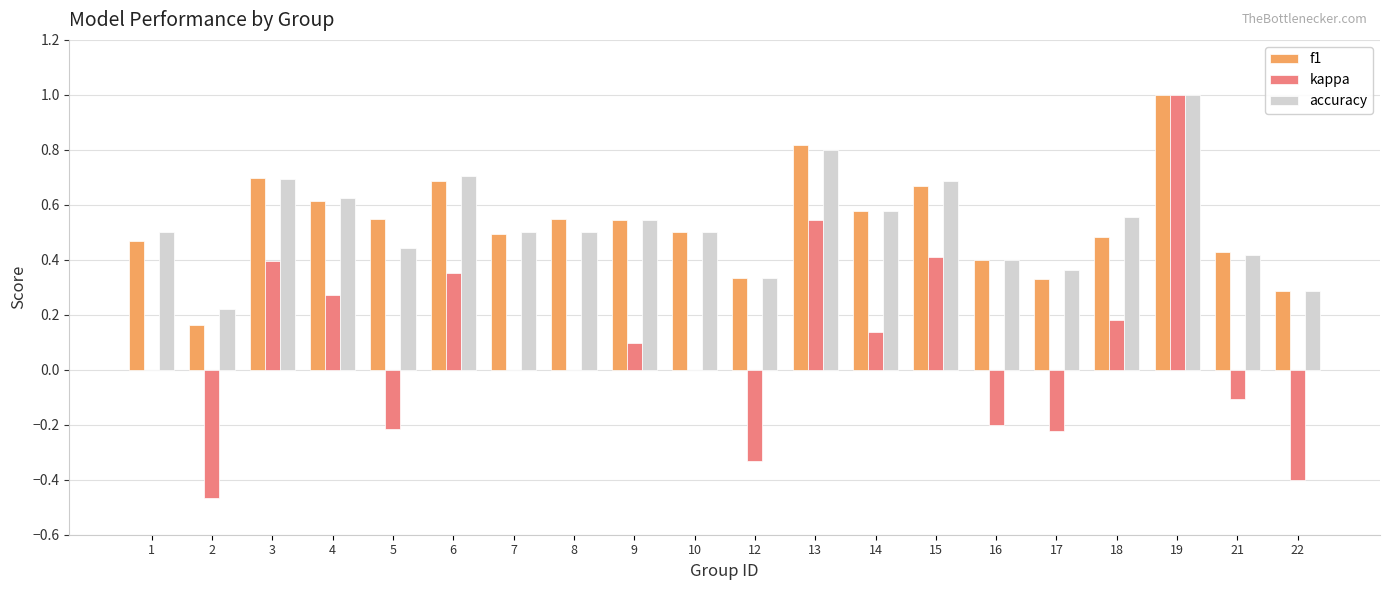

What is the highest value of the accuracy series?

1.0